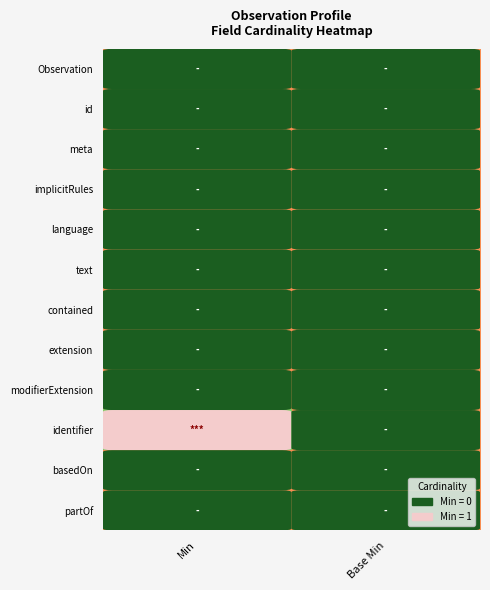

Reading left to right, what are all the values shown in this chart?

Observation: Min=0	Base Min=0
id: Min=0	Base Min=0
meta: Min=0	Base Min=0
implicitRules: Min=0	Base Min=0
language: Min=0	Base Min=0
text: Min=0	Base Min=0
contained: Min=0	Base Min=0
extension: Min=0	Base Min=0
modifierExtension: Min=0	Base Min=0
identifier: Min=1	Base Min=0
basedOn: Min=0	Base Min=0
partOf: Min=0	Base Min=0